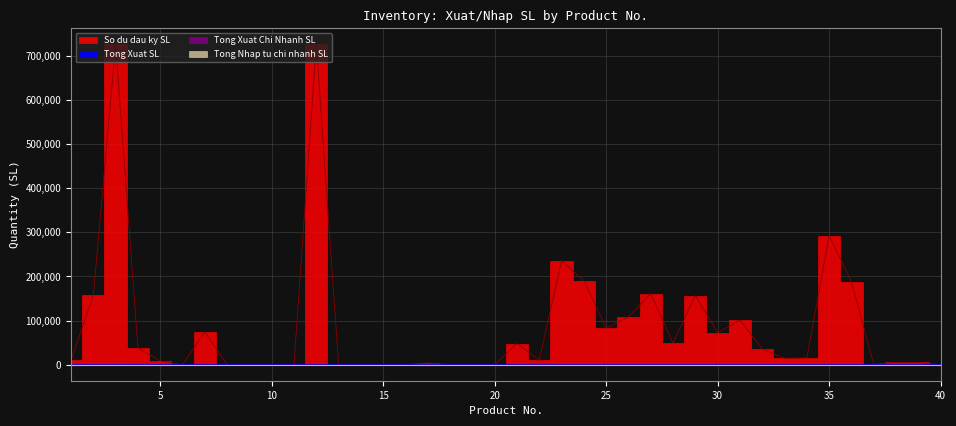

How many lines are shown in the chart?

4